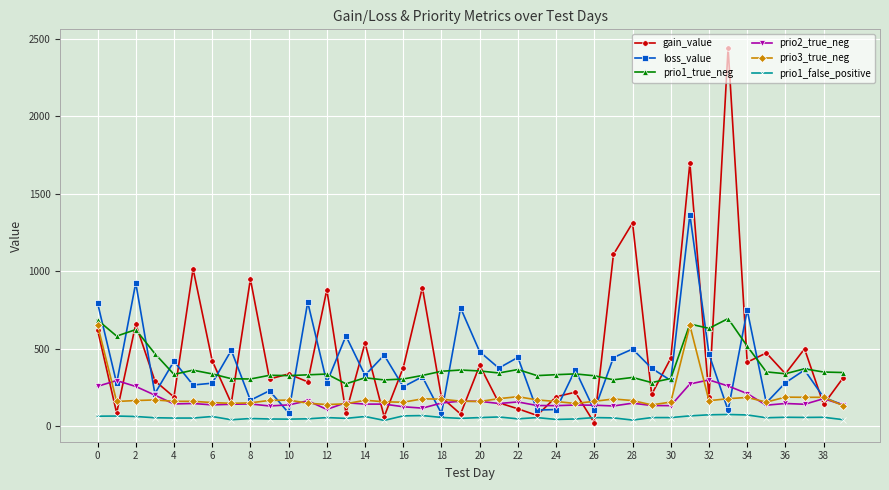

True or false: prio3_true_neg has more than 1 interior local peaks.

True